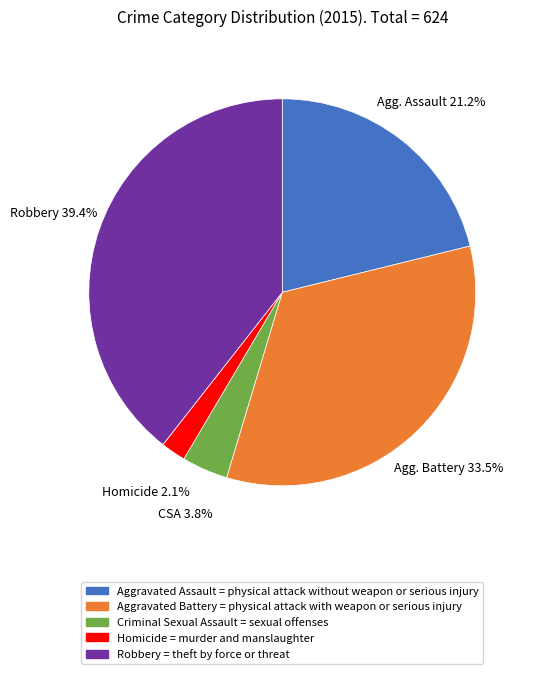

How much of the chart is everything except Robbery?

60.6%